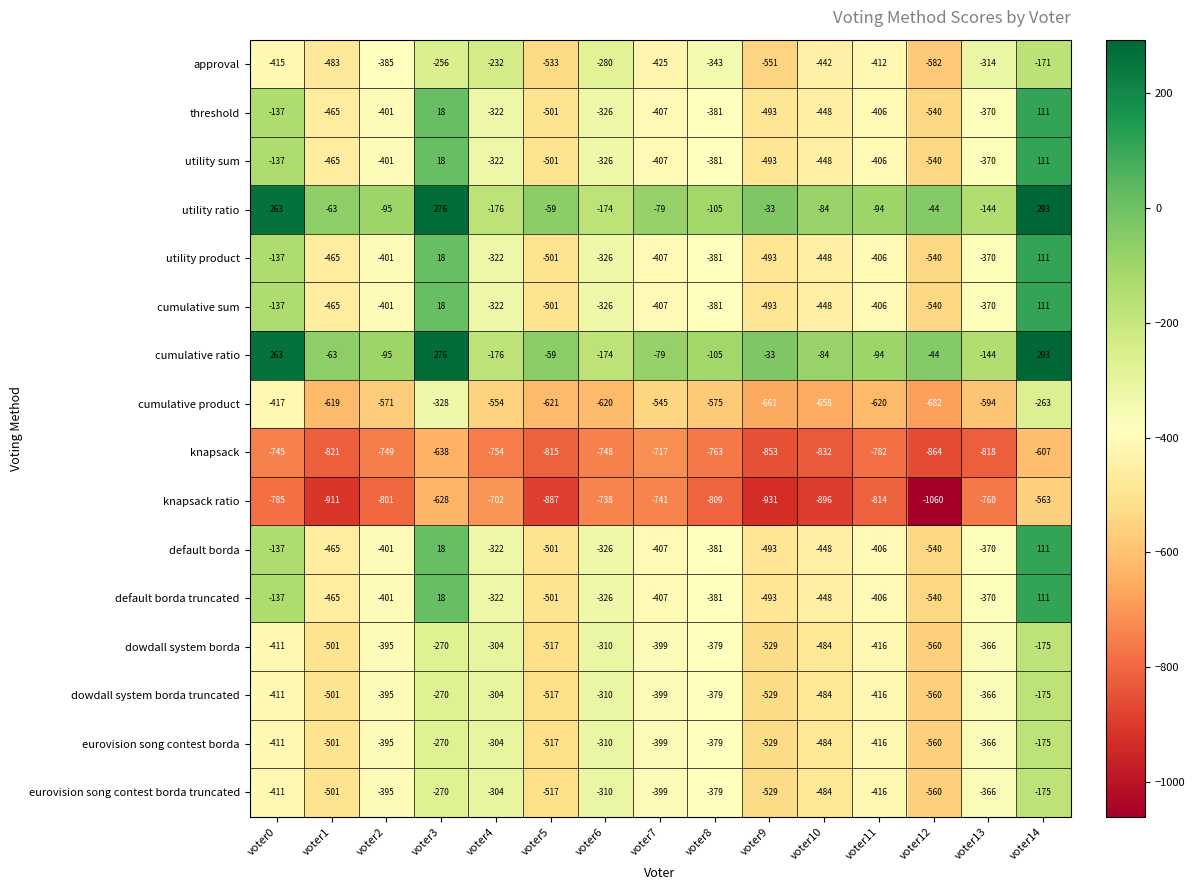

What is the total value across all series at voter13?

-6458